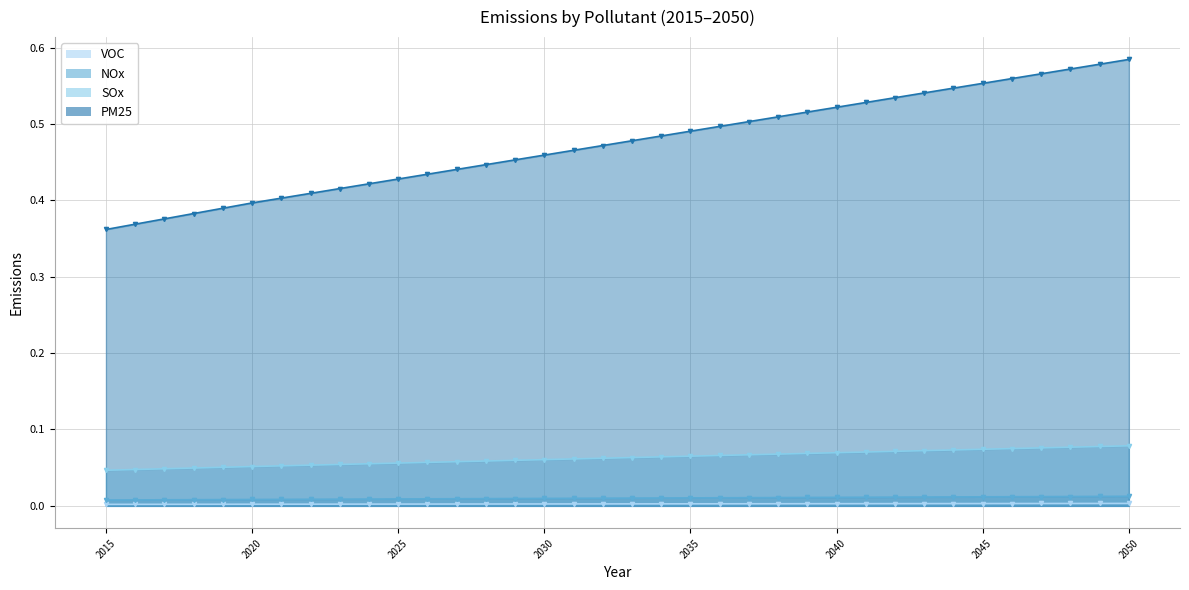

Rank the series by their maximum value, from highest to lowest.

PM25, SOx, NOx, VOC